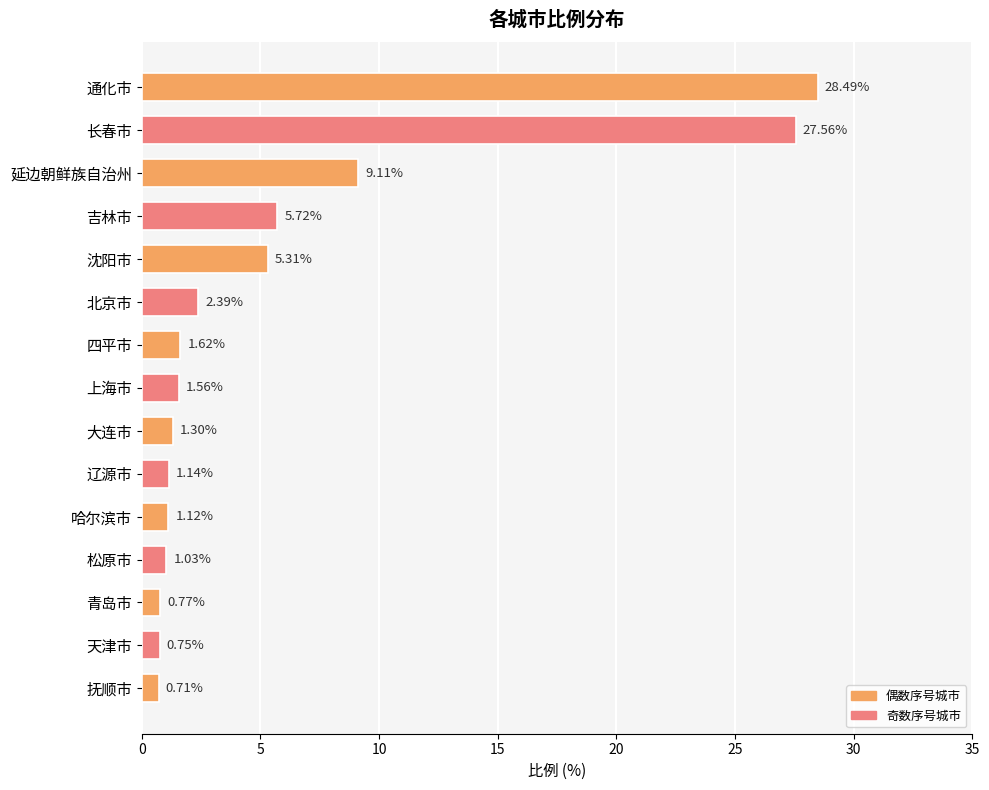

Between 上海市 and 哈尔滨市, which is larger?

上海市